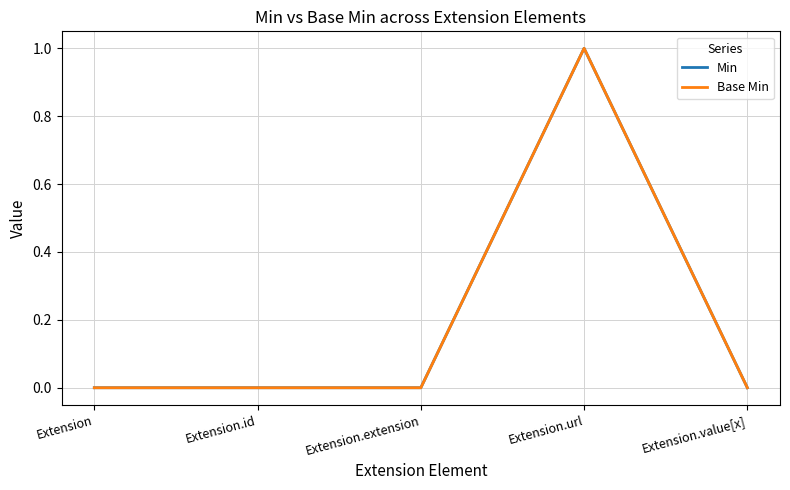

Does the chart display data point markers on the line(s)?

No